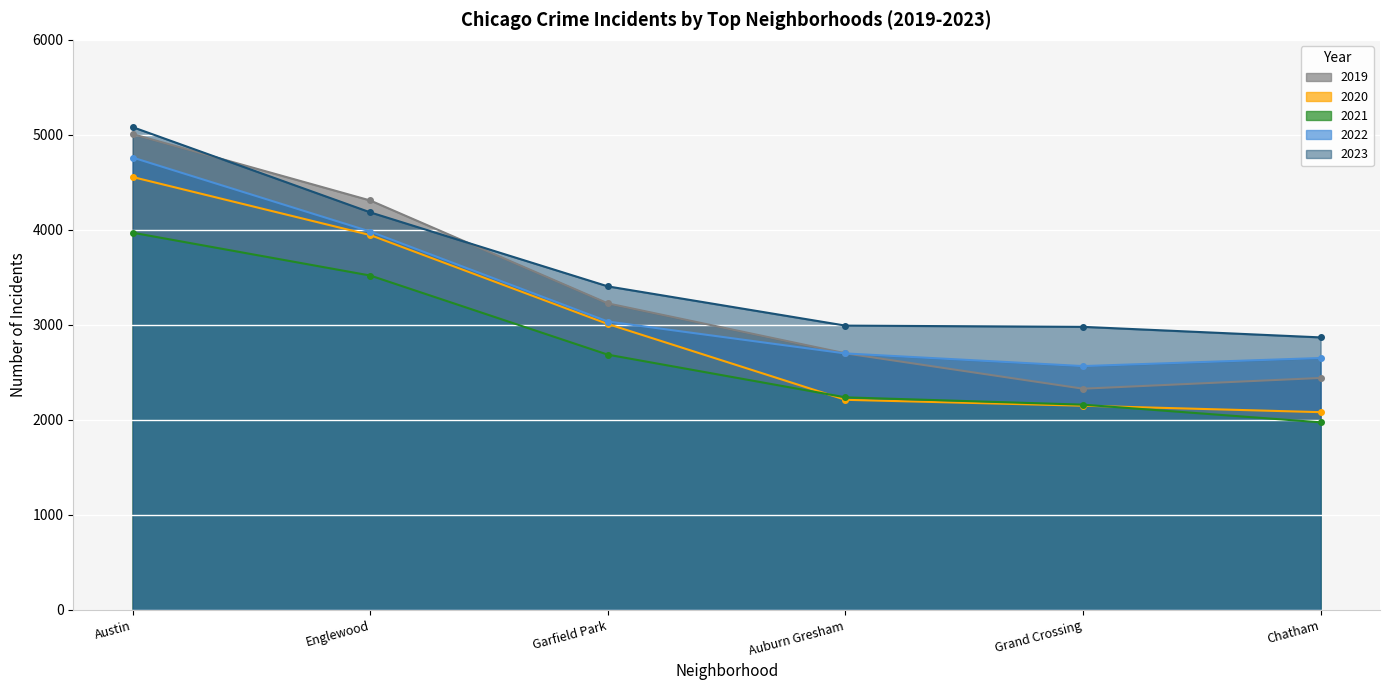

What is the label of the 2nd point from the right?

Grand Crossing